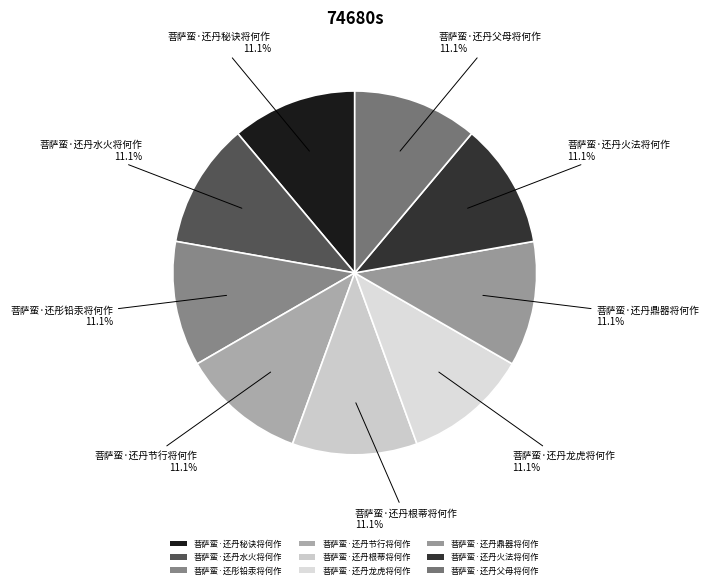

What percentage do 菩萨蛮·还丹鼎器将何作 and 菩萨蛮·还丹根蒂将何作 together represent?

22.2%